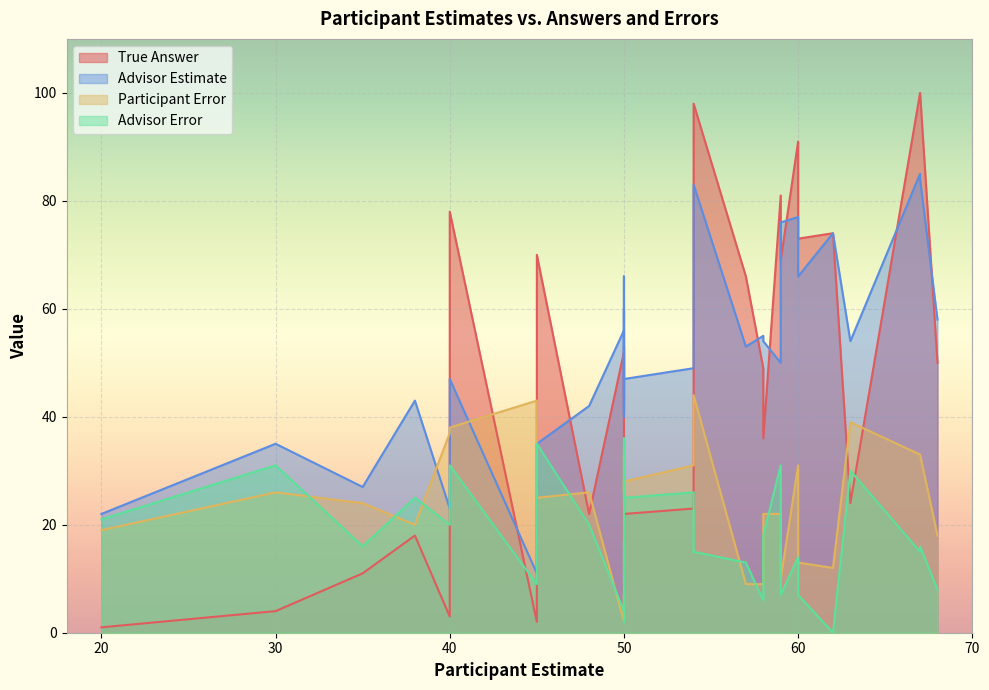

How many values in the Advisor Estimate series are below 53?

14